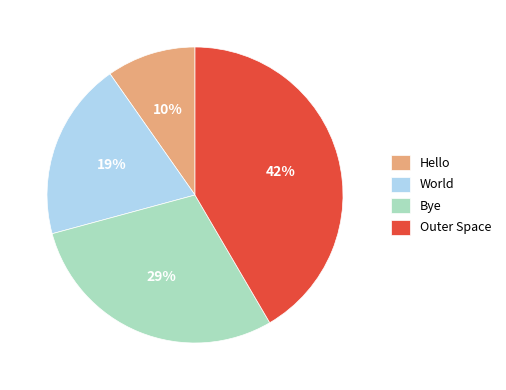

Is there a majority slice in this chart?

No